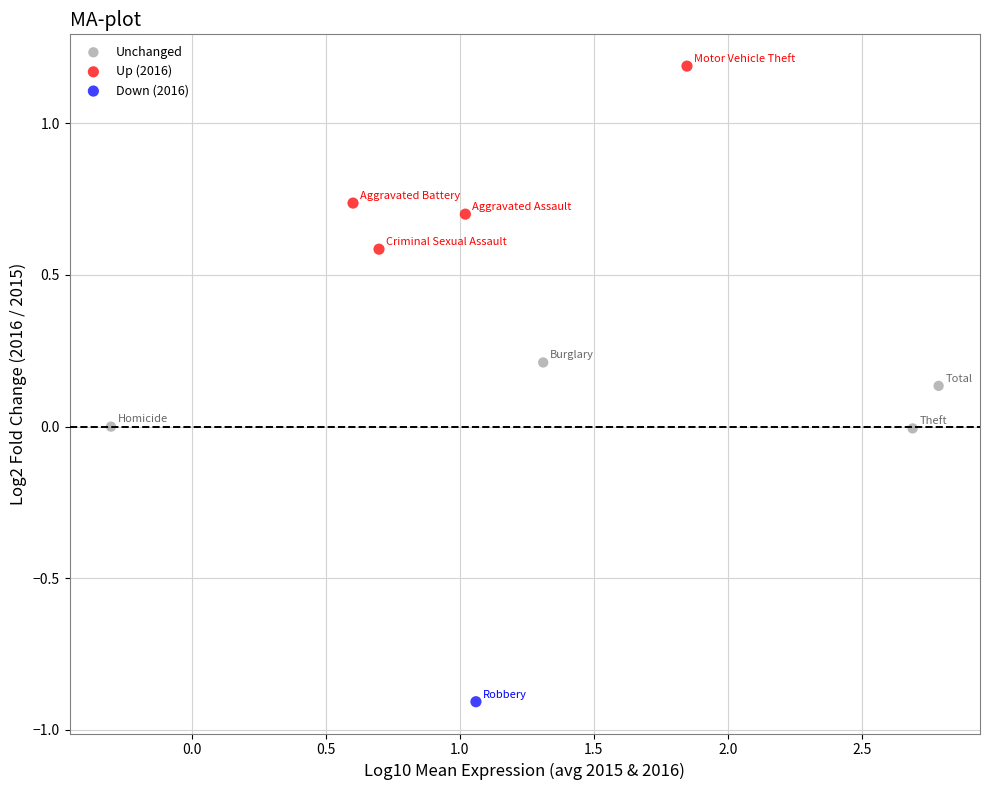

What are all the series names shown in the legend?

Unchanged, Up (2016), Down (2016)